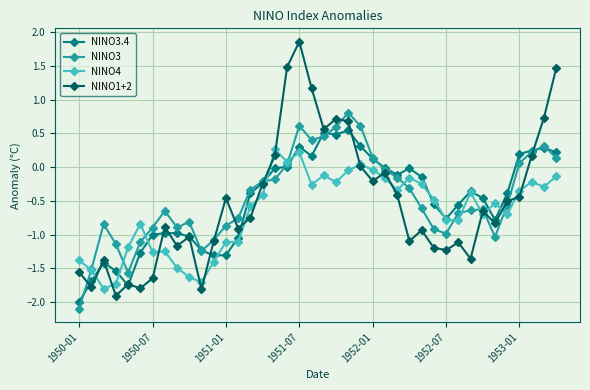

True or false: NINO3.4 and NINO1+2 cross at least once.

True